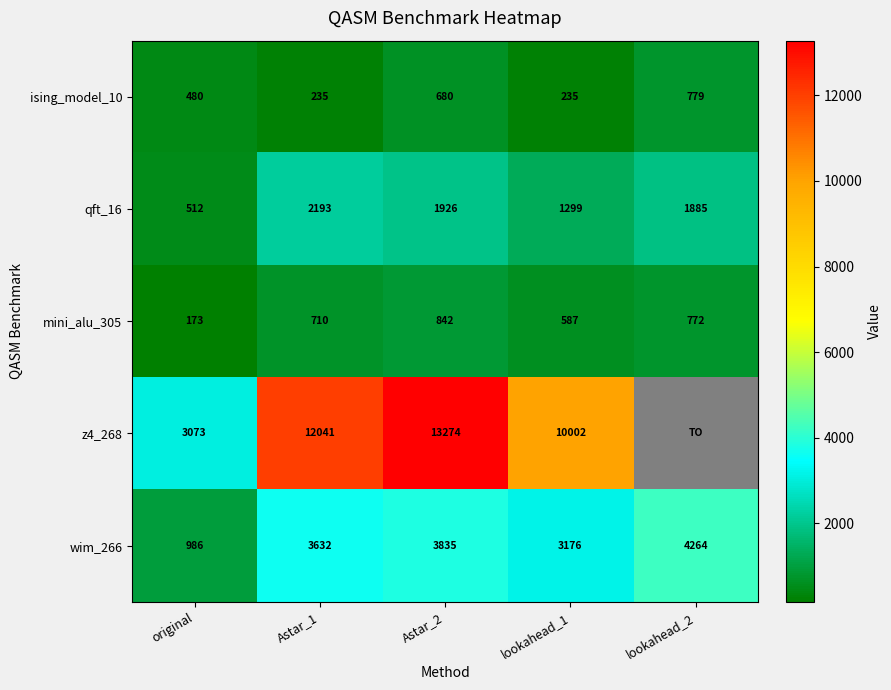

At which label is wim_266 closest to 2625?

lookahead_1